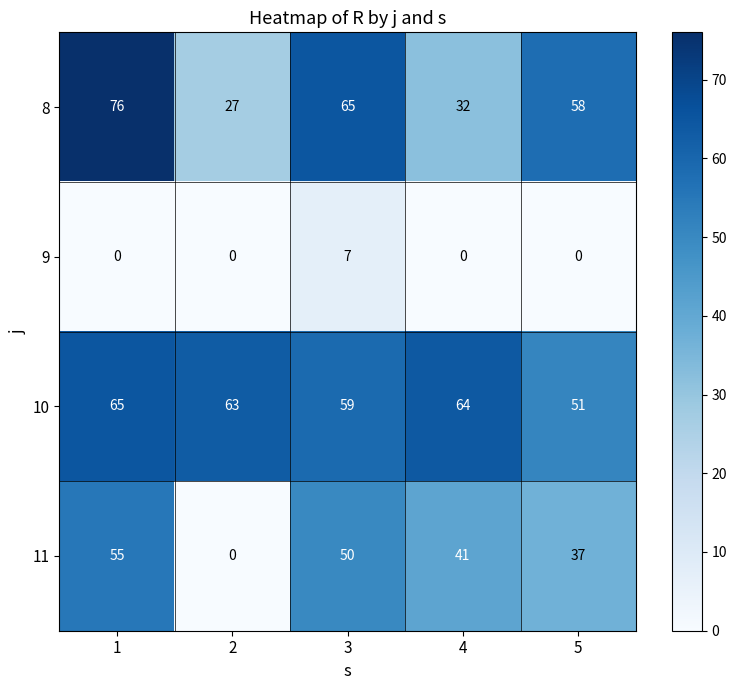

What is the difference between the maximum and second lowest values in the 9 series?

7